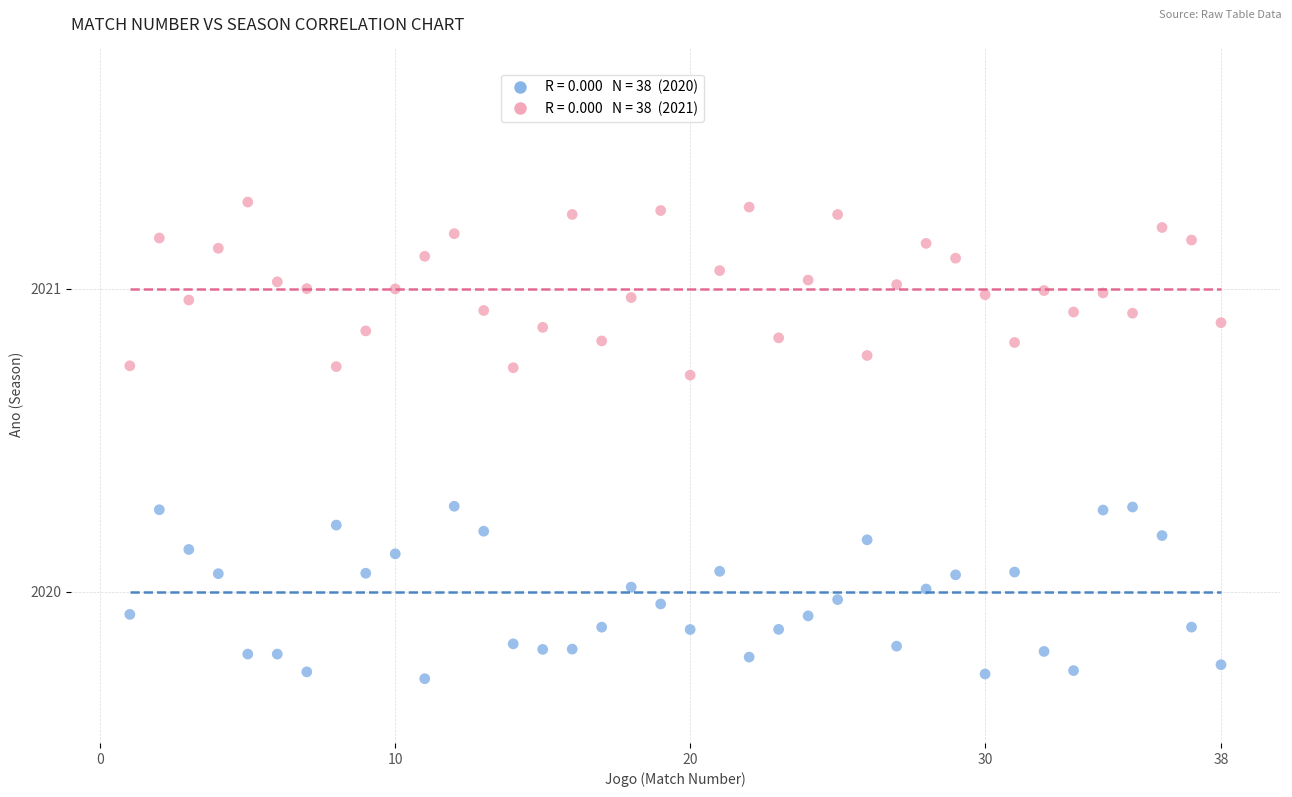

Across all data points, what is the range of X values (max minus min)?

37.0